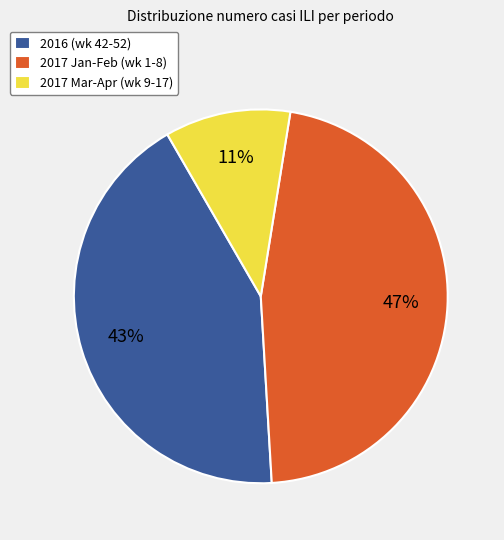

Count the number of slices in the pie.

3